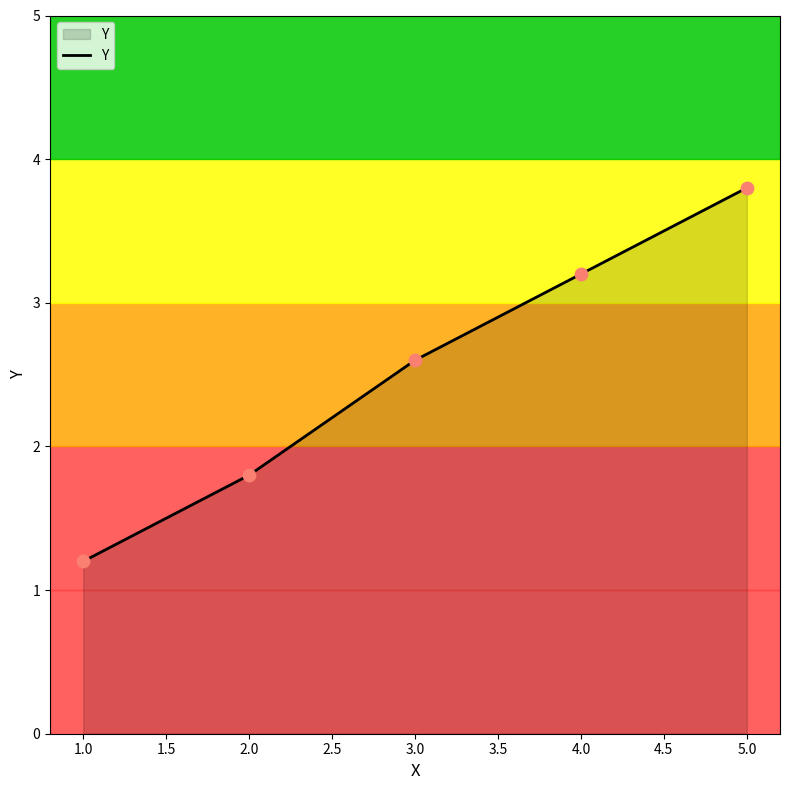

What is the change in value from 1.0 to 3.0?

+1.4